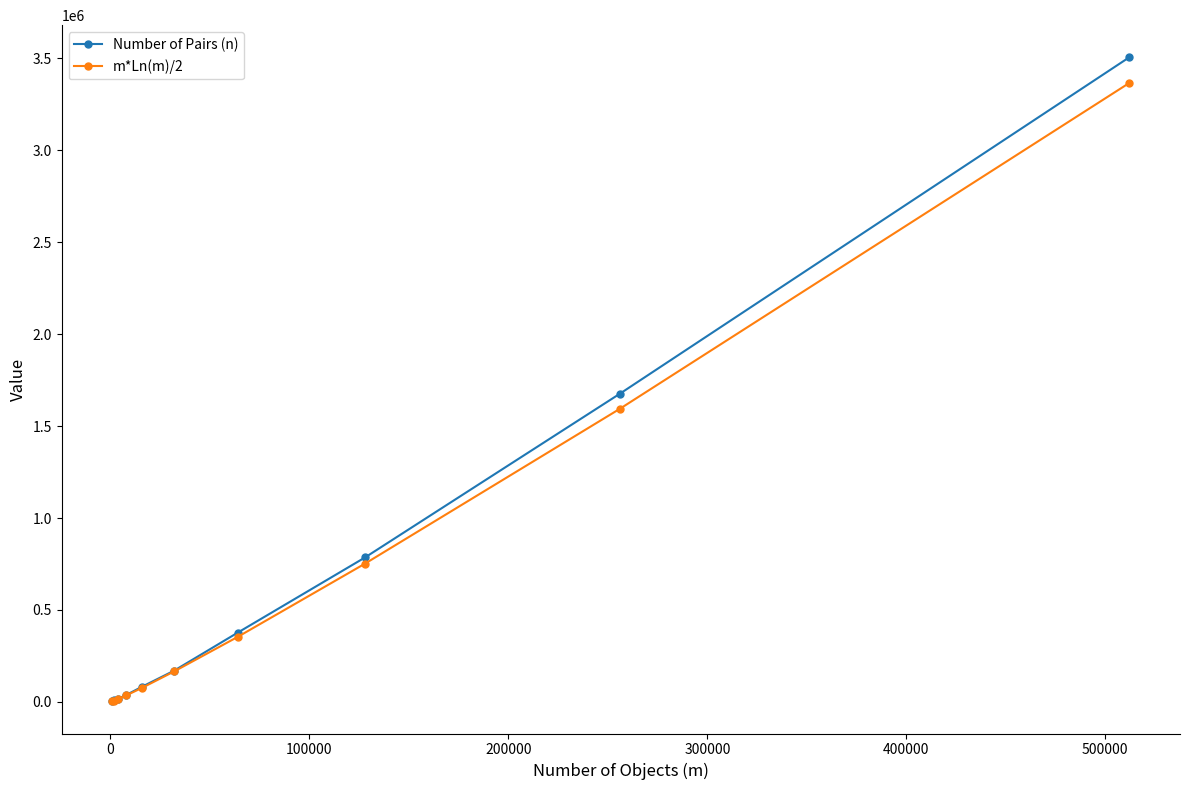

Which series has the widest spread of values?

Number of Pairs (n)